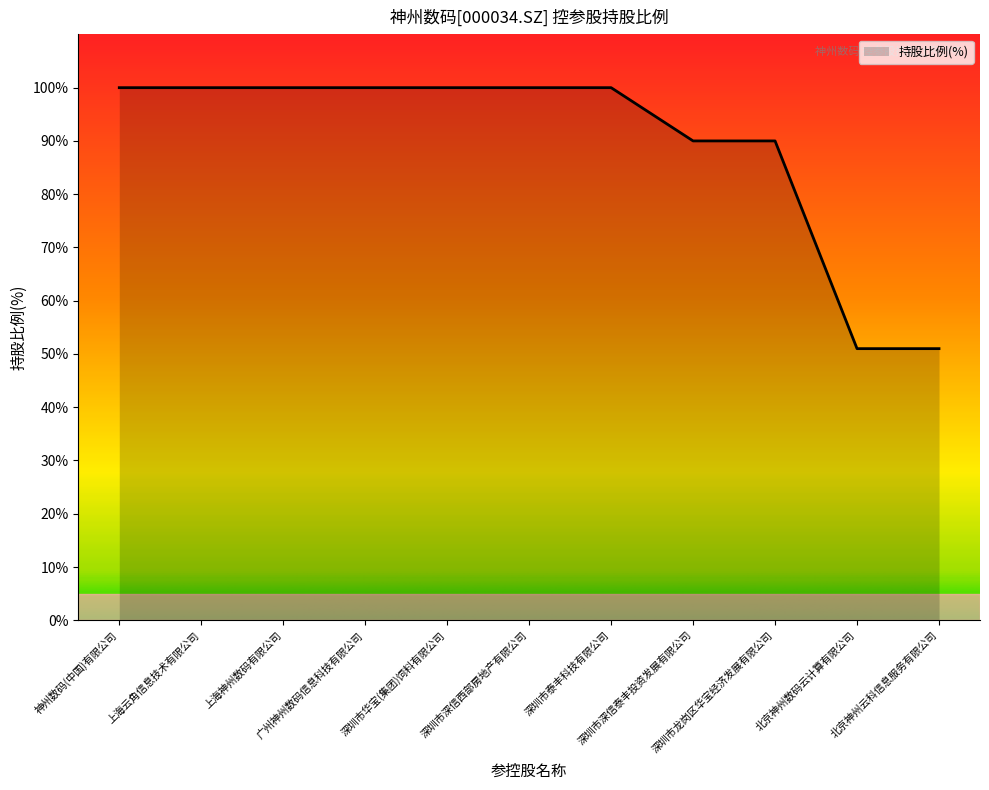

What is the minimum value shown in the chart?

51